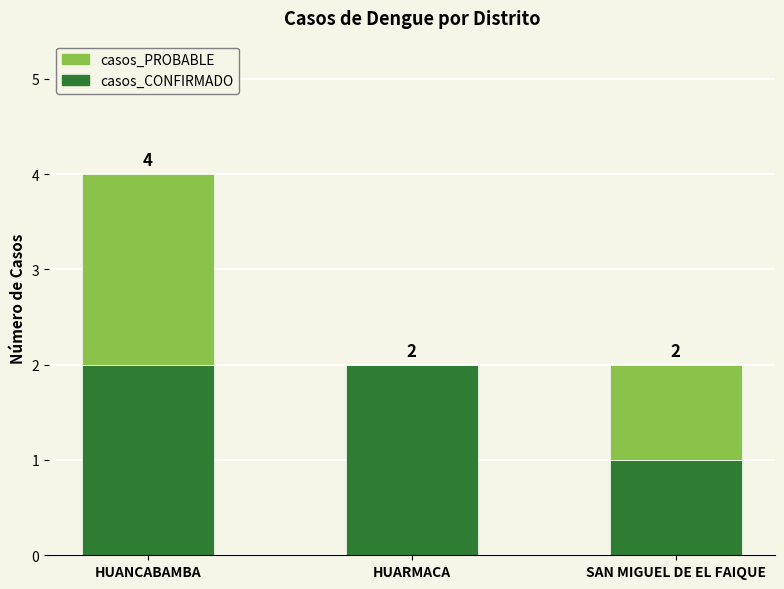

Is it true that casos_CONFIRMADO equals 0 at HUANCABAMBA?

False